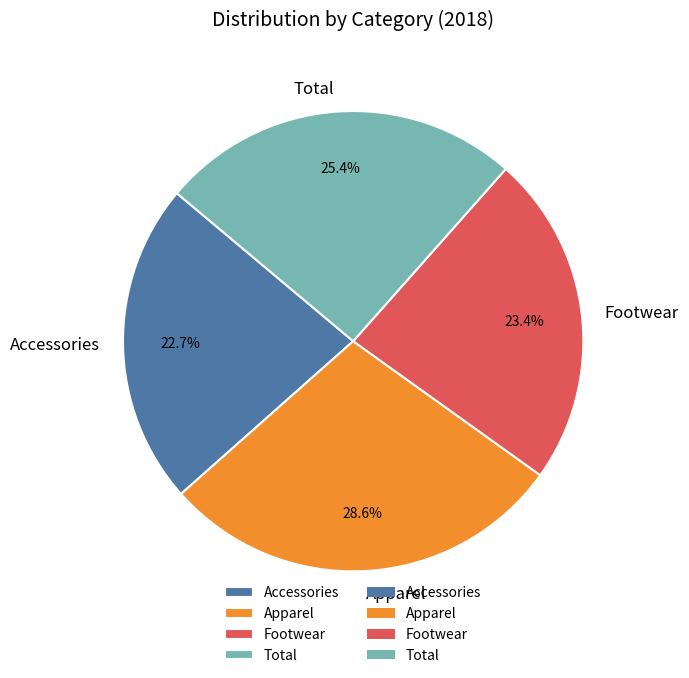

How many slices are in this pie chart?

4